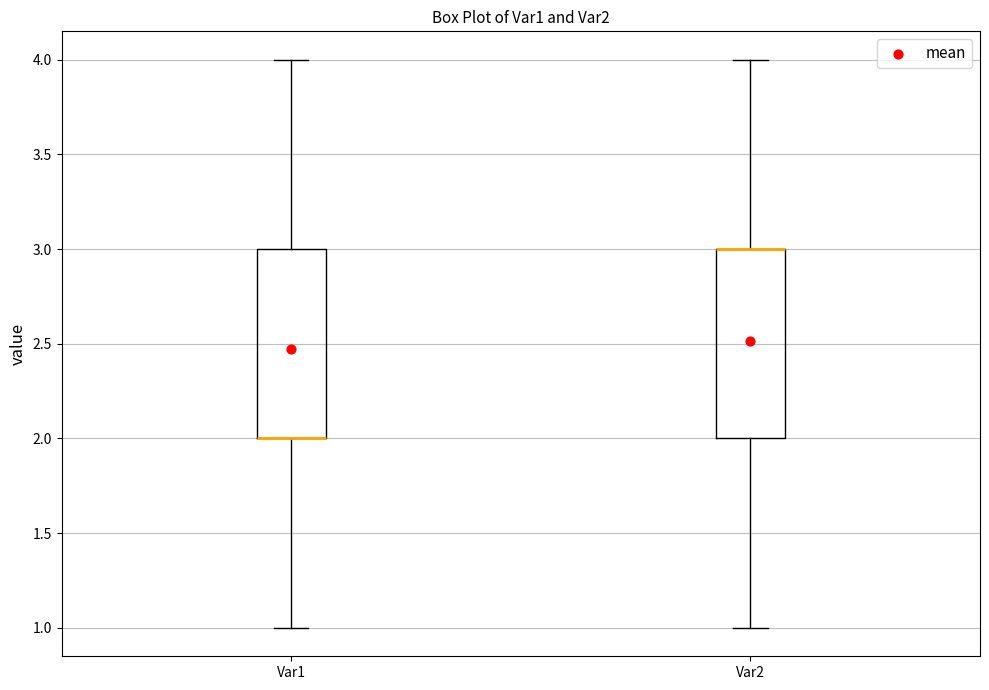

Reading left to right, transcribe this box plot: for each box, give where its median line is, the range the box spans, and where its two whiskers end, as read against the y-axis. The values are not printed on the chart, so give them approximately, as read against the axis.

Var1: median 2 (drawn on the box's lower edge), box 2 to 3, whiskers 1 to 4
Var2: median 3 (drawn on the box's upper edge), box 2 to 3, whiskers 1 to 4